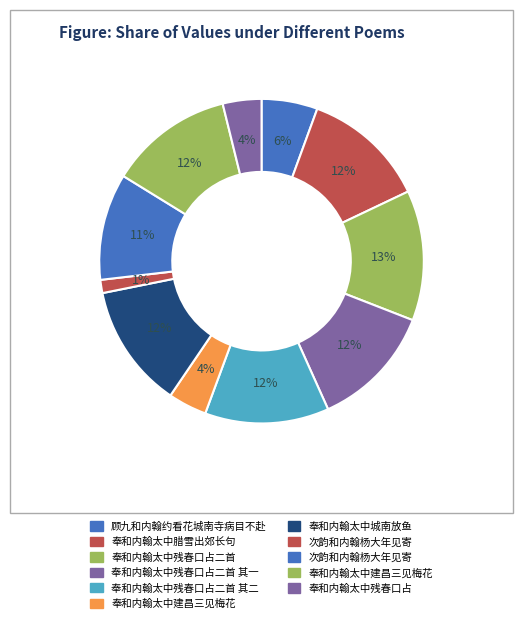

How many segments does this pie chart have?

11